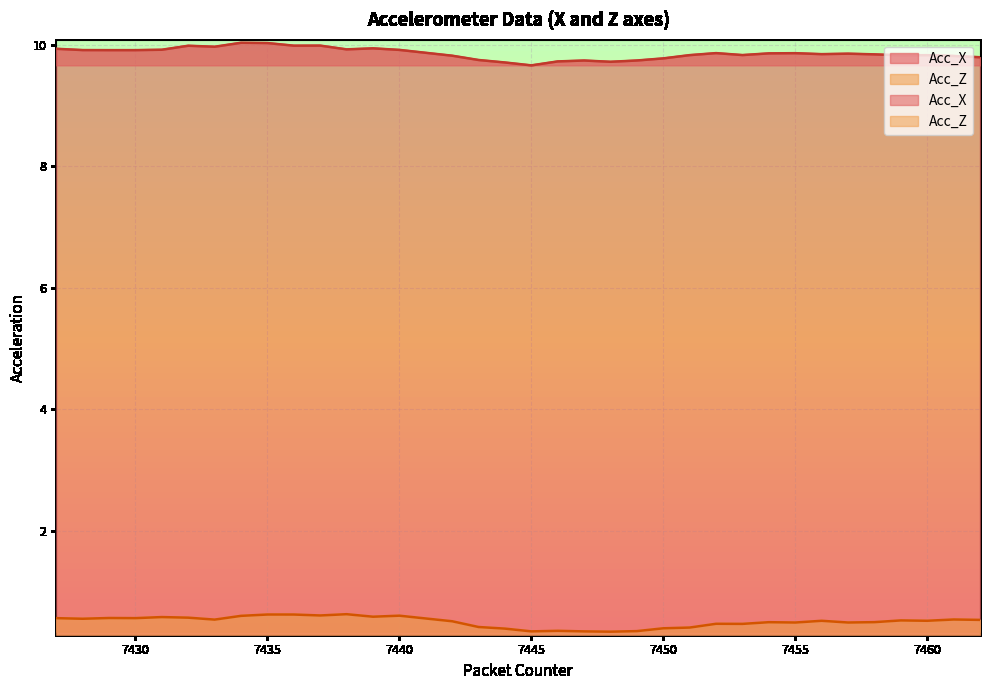

How many lines are shown in the chart?

2